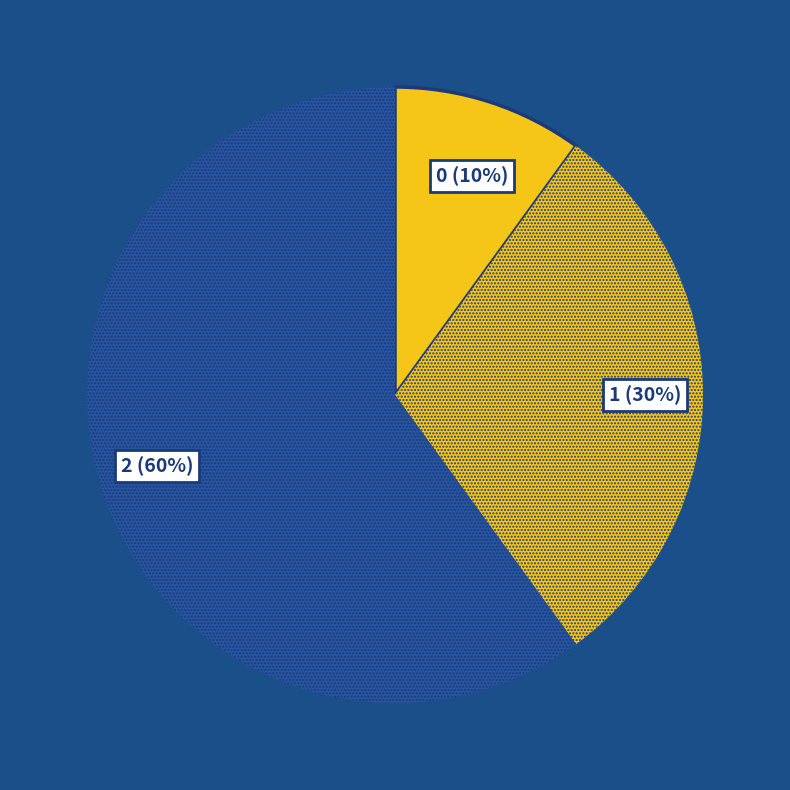

How many slices are in this pie chart?

3